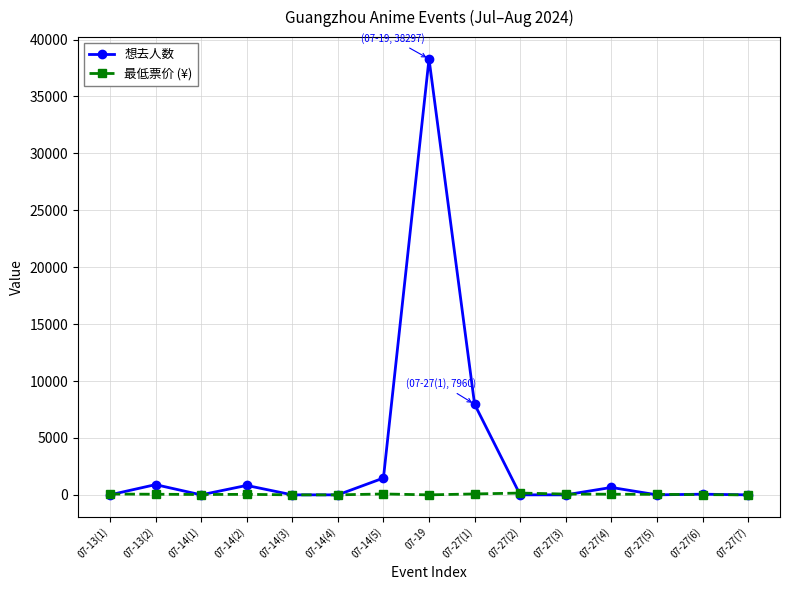

At which category is the sum across all series the highest?

07-19